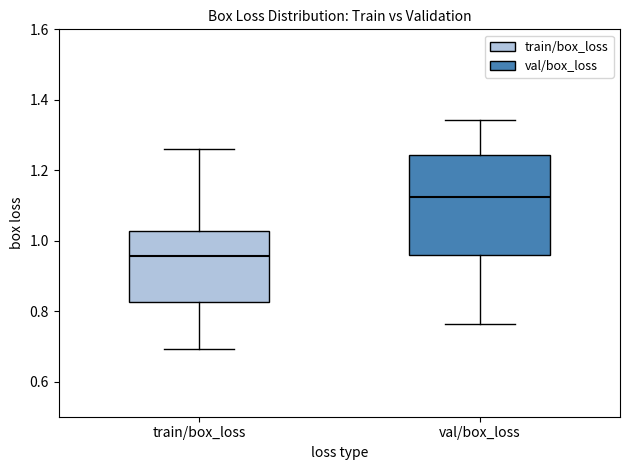

Which box is the tallest, from its lower edge to its upper edge?

val/box_loss